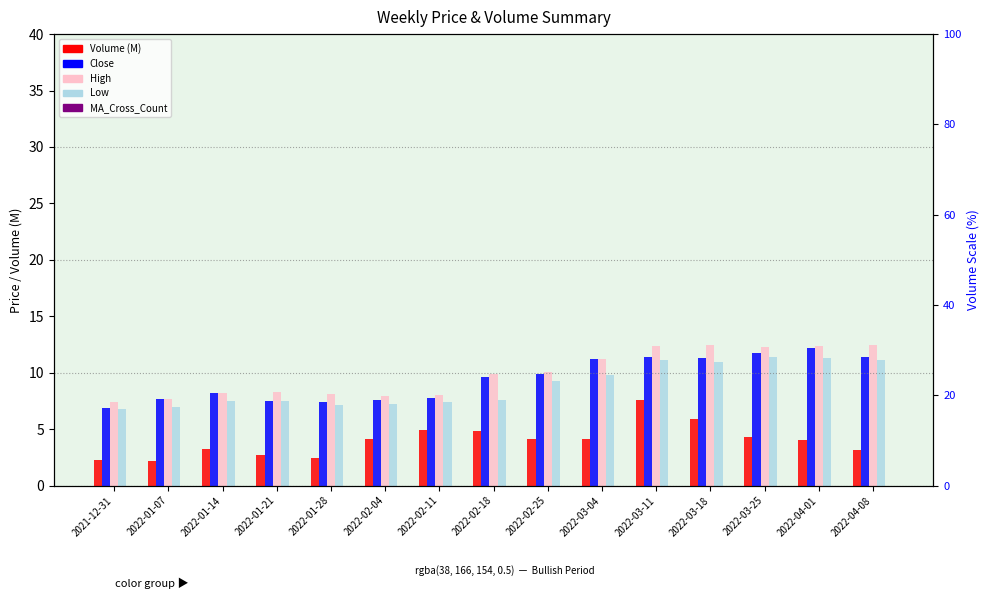

Which has a higher value, 2022-02-25 or 2022-03-04?

2022-03-04